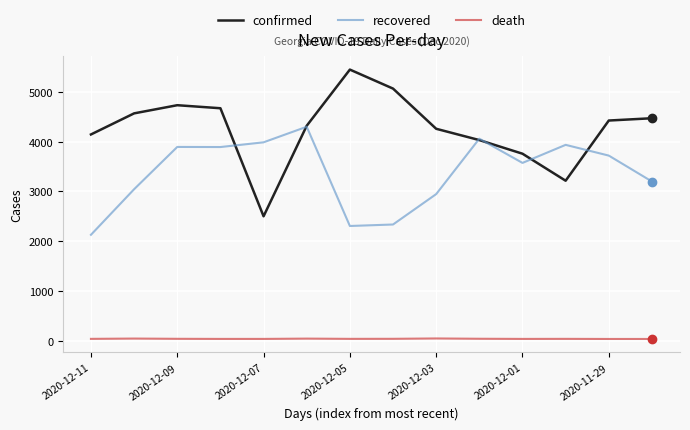

Rank the series by their maximum value, from lowest to highest.

death, recovered, confirmed